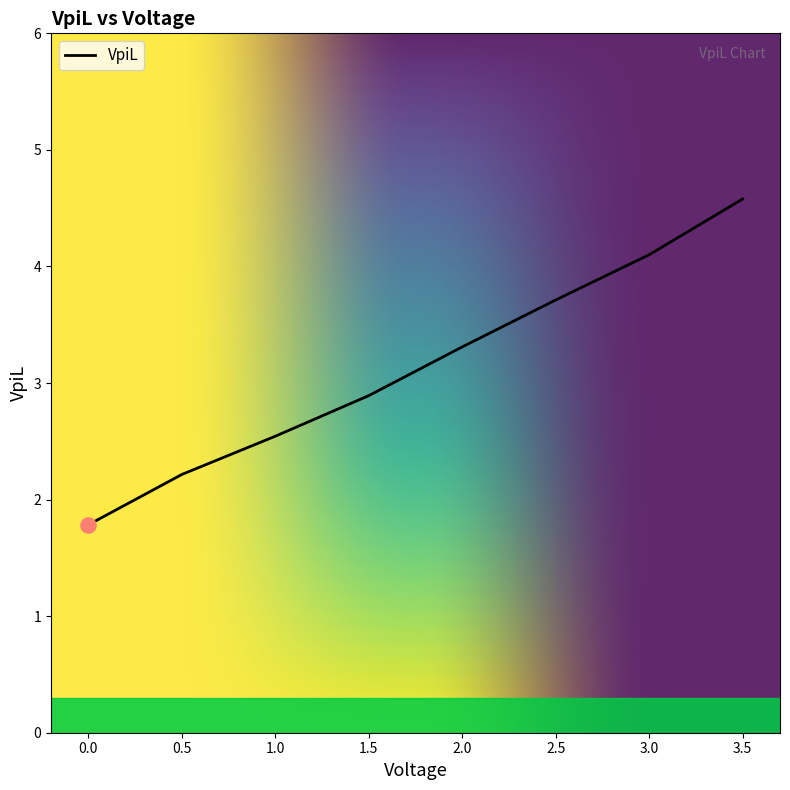

Between 1.0 and 1.5, which is larger?

1.5